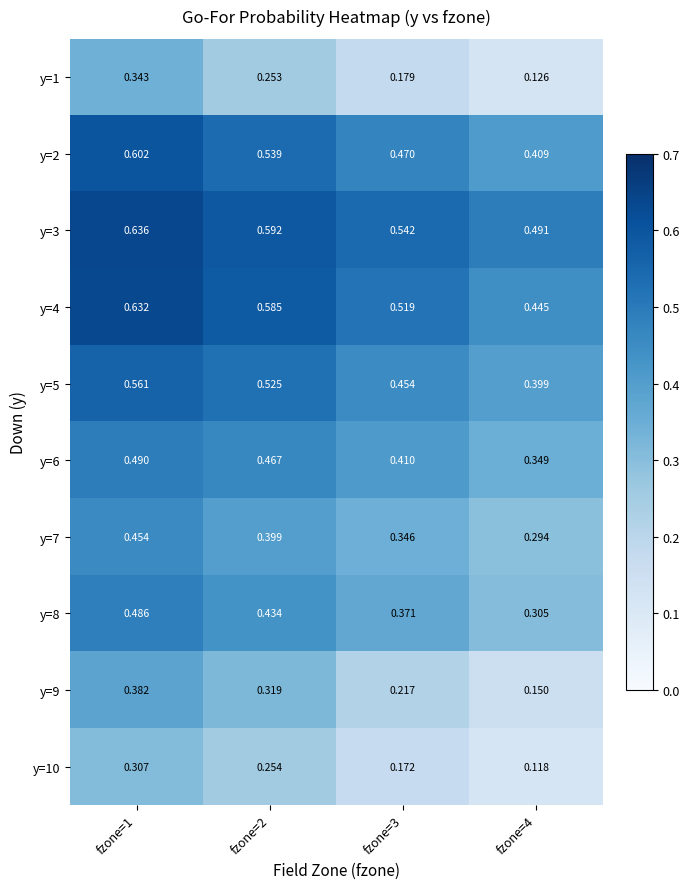

Is the value of y=4 at fzone=2 greater than the value of y=2 at fzone=1?

No